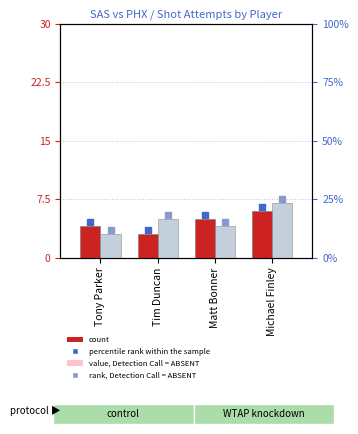

Is the value of SAS (count) at Michael Finley greater than the value of PHX (count) at Tim Duncan?

Yes